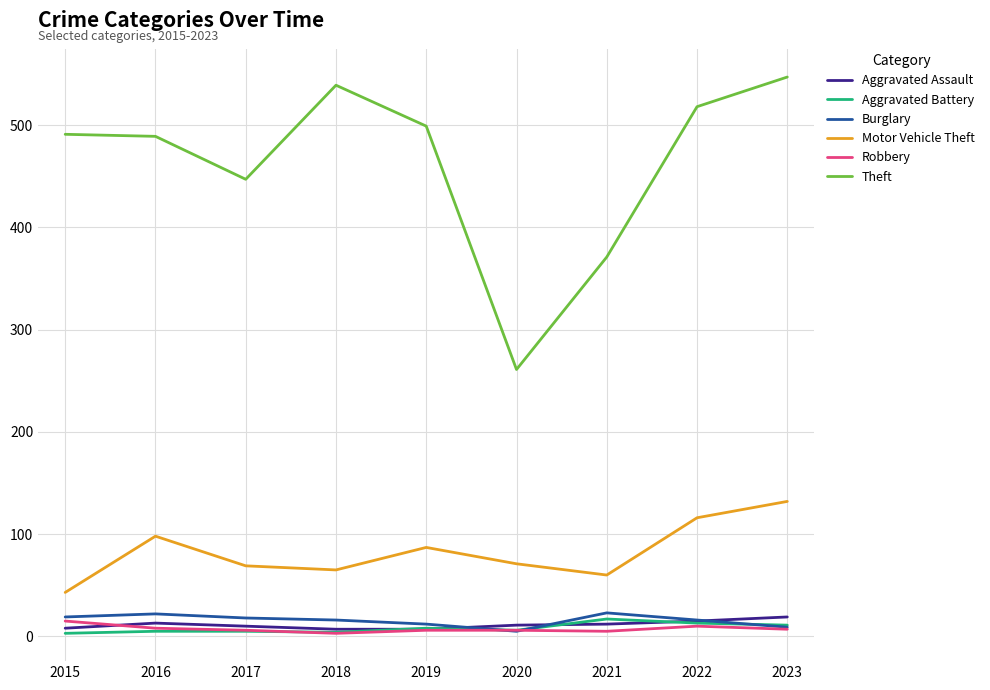

What is the minimum value shown in the chart?

3